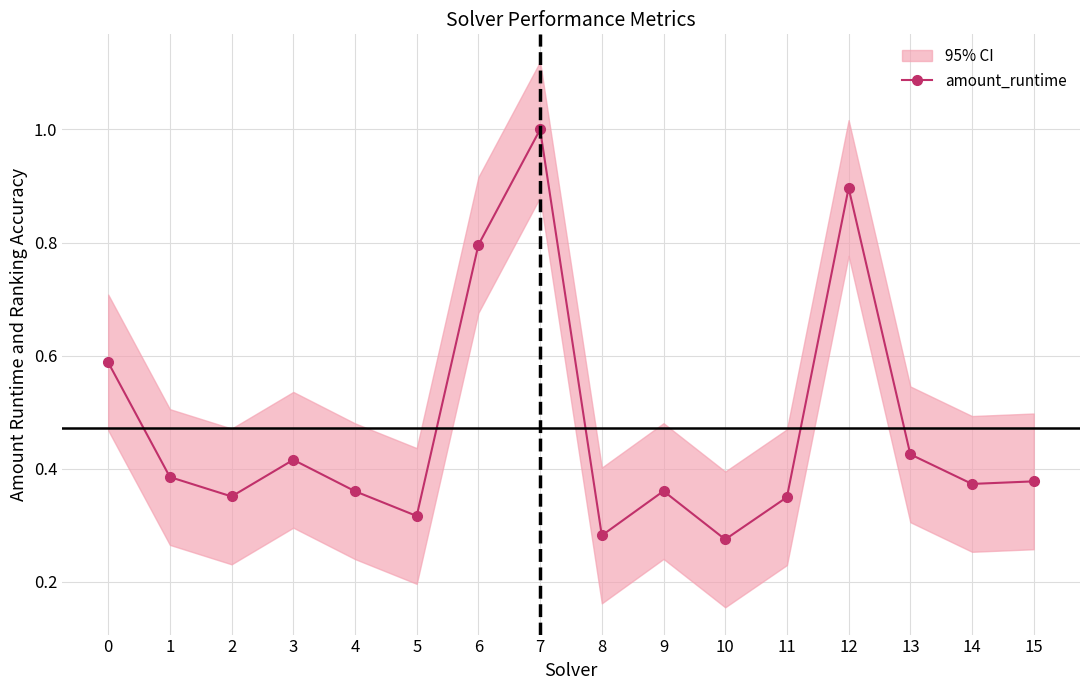

At which category does the chart reach its minimum across all series?

10